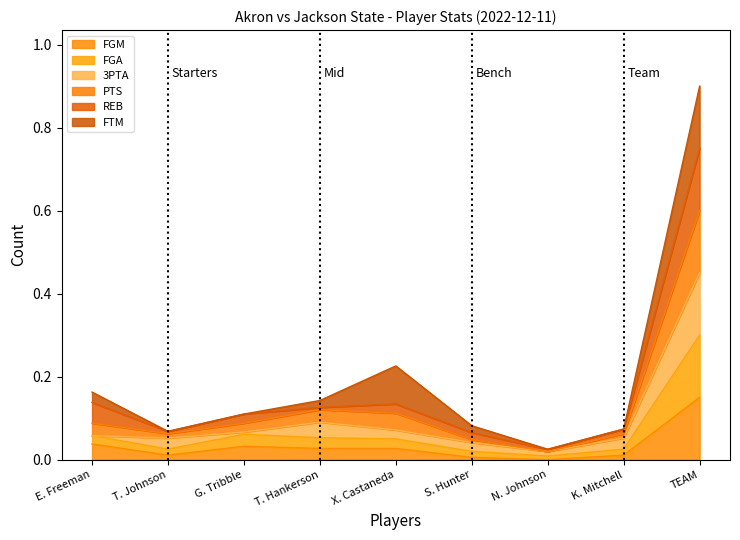

At which label does FGM reach its peak?

TEAM